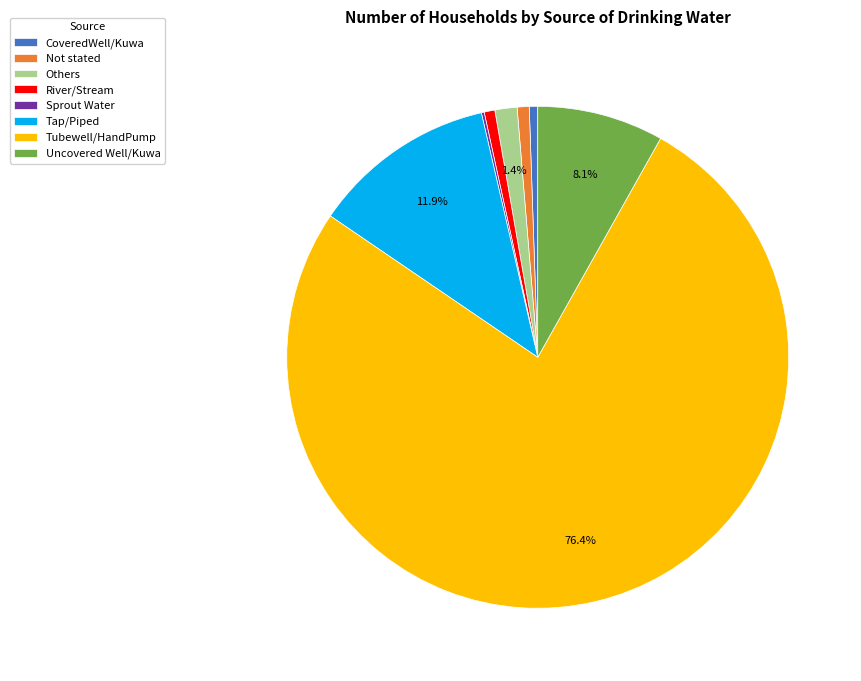

Between Others and Not stated, which is larger?

Others